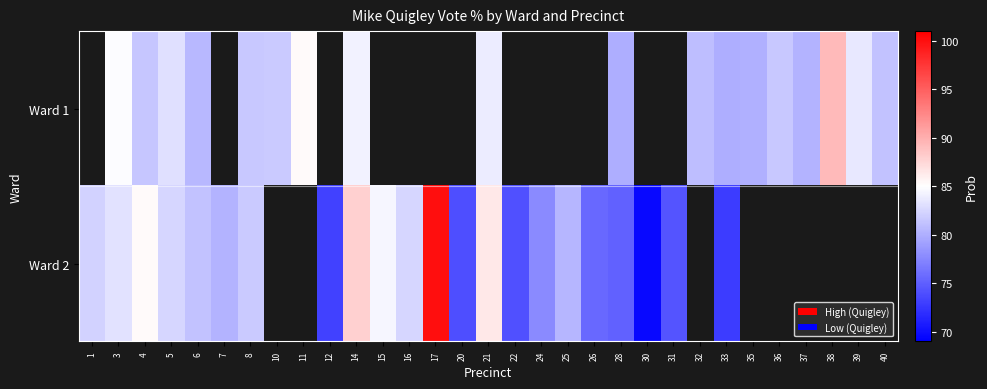

The row_1 series shows 81.6 at 8. True or false?

True